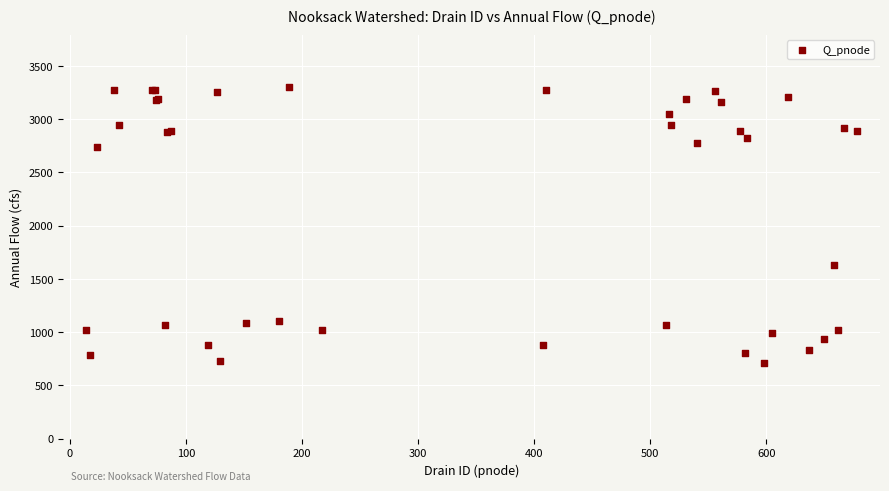

What Y value in the scatter plot is closest to 2004?

1627.7